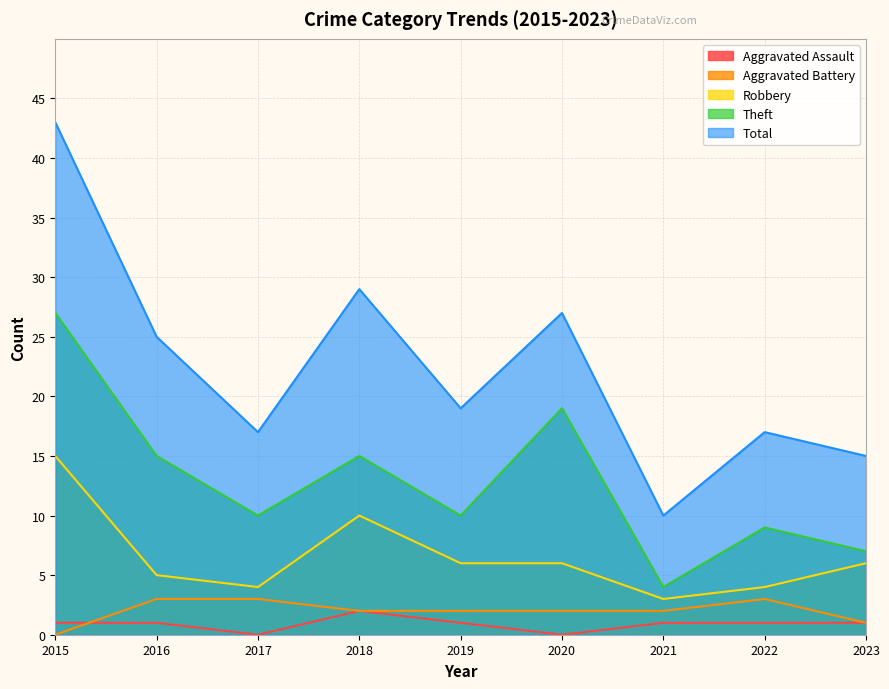

Reading left to right, extract all data points from this chart.

Aggravated Assault: 1	1	0	2	1	0	1	1	1
Aggravated Battery: 0	3	3	2	2	2	2	3	1
Robbery: 15	5	4	10	6	6	3	4	6
Theft: 27	15	10	15	10	19	4	9	7
Total: 43	25	17	29	19	27	10	17	15